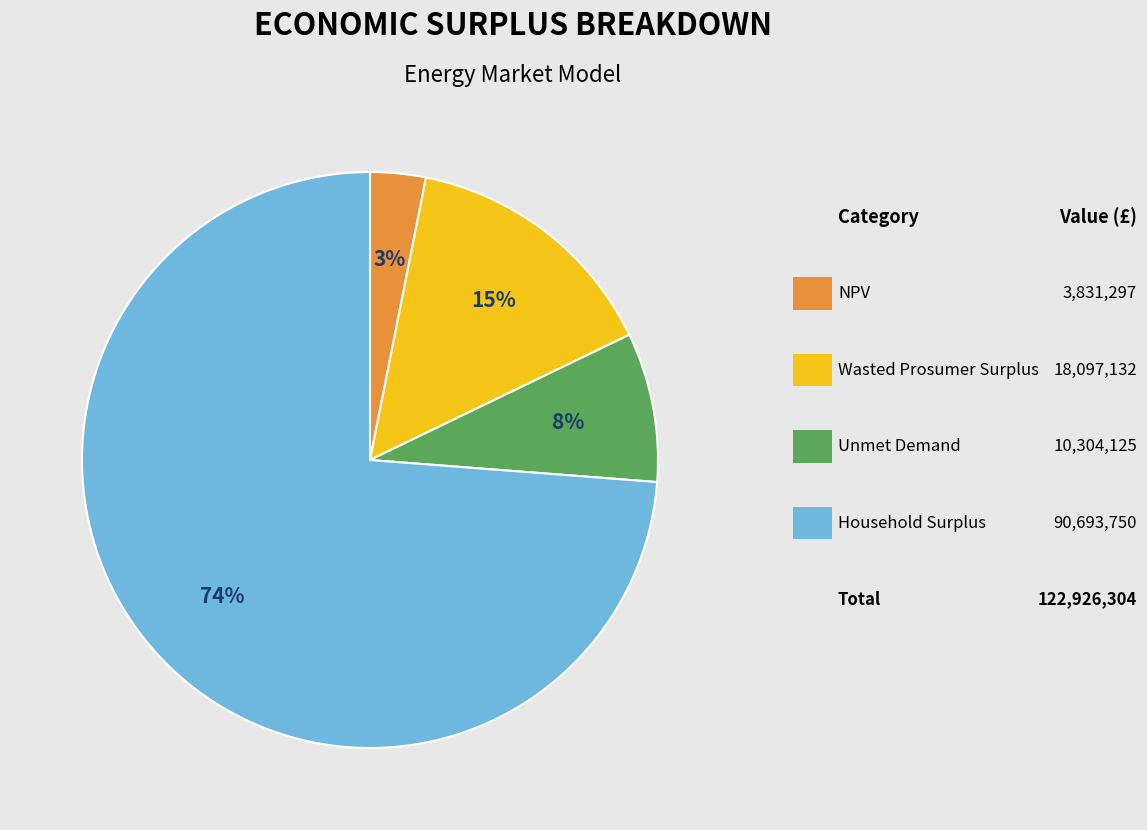

To the nearest percent, what is the difference between the largest and smallest slice percentages?

71%